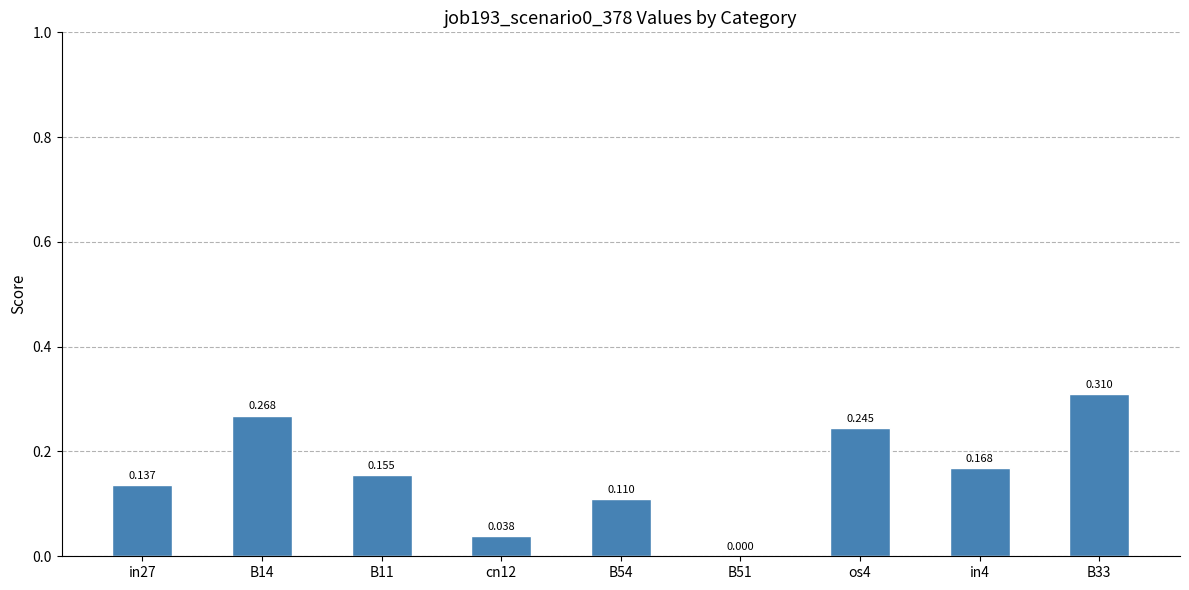

Rank the categories by value from highest to lowest.

B33, B14, os4, in4, B11, in27, B54, cn12, B51